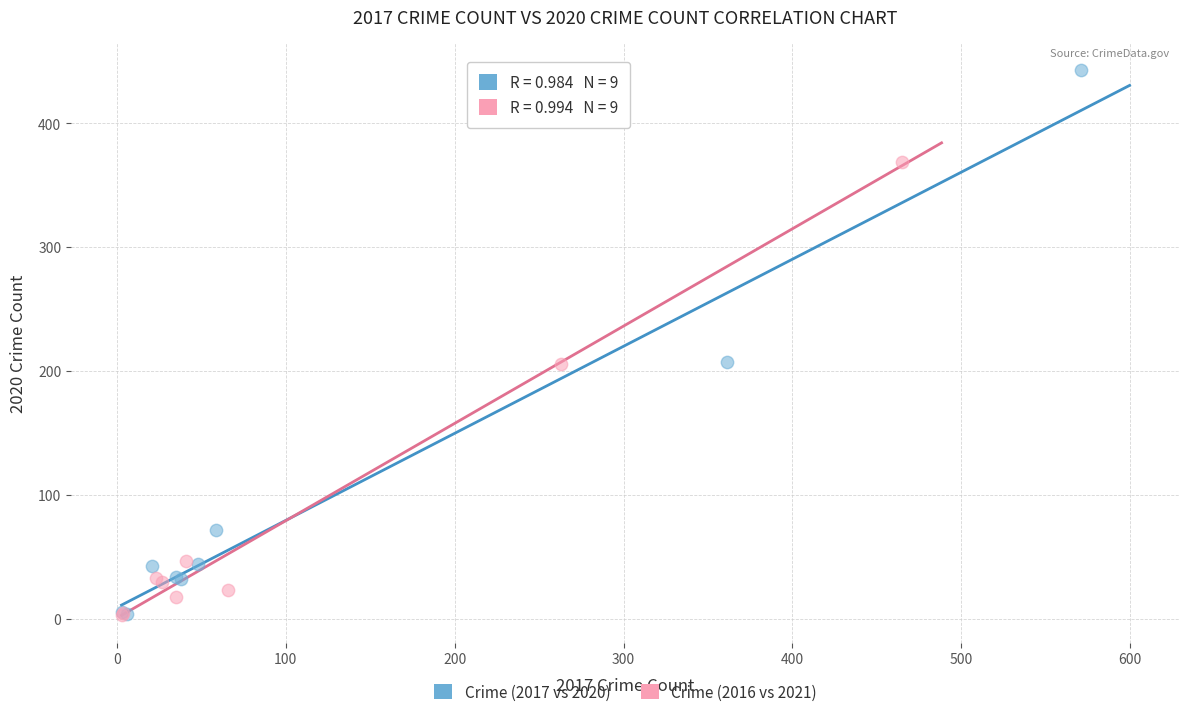

What are all the series names shown in the legend?

Crime (2017 vs 2020), Crime (2016 vs 2021)